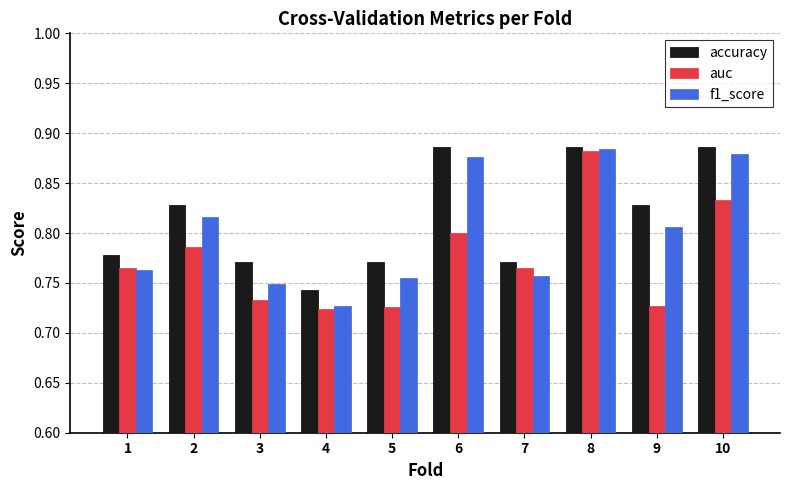

Count the f1_score values in the range 0 to 1.

10